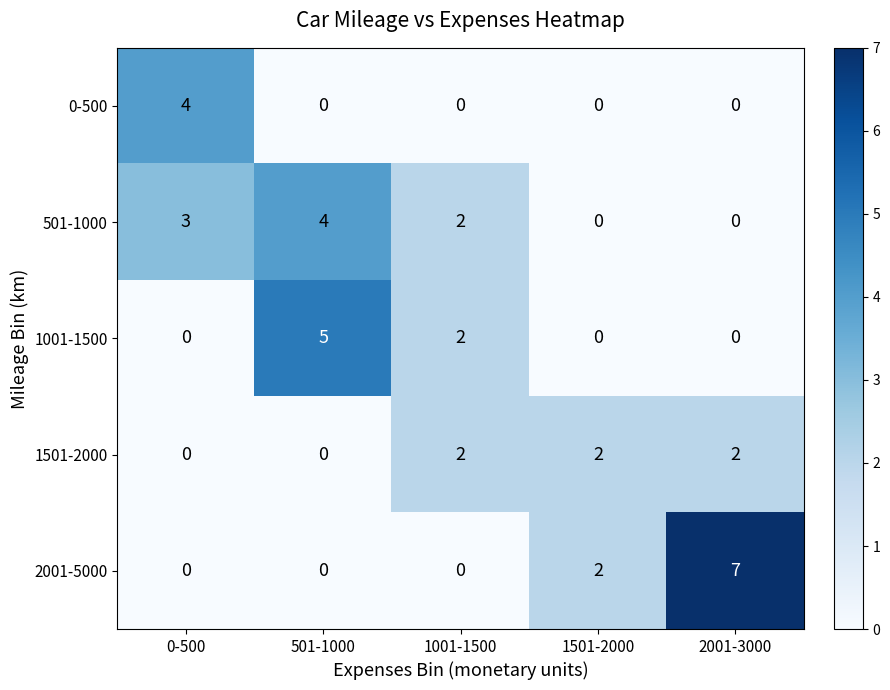

What value does the 501-1000 series have at 501-1000?

4